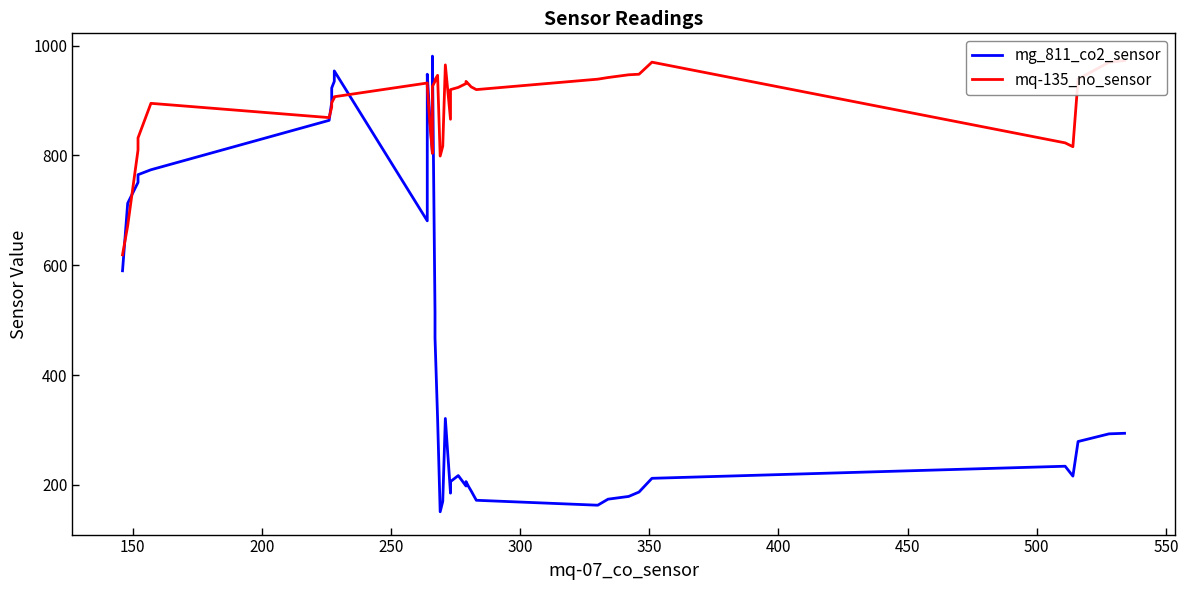

Reading left to right, extract all data points from this chart.

mg_811_co2_sensor: 590	713	751	765	774	864	897	923	935	954	681	948	868	804	891	981	514	468	321	151	170	321	185	206	217	198	206	197	189	172	163	174	179	187	212	234	216	279	293	294
mq-135_no_sensor: 619	672	810	832	895	869	888	896	905	907	932	926	859	804	918	926	935	938	946	799	817	965	866	920	924	931	935	930	925	920	939	942	947	948	970	823	816	939	970	973